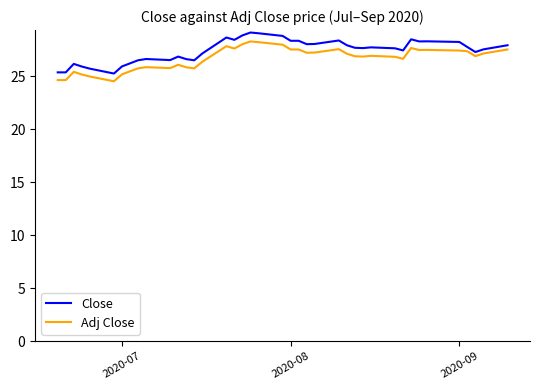

What is the difference between the maximum and minimum values in the Adj Close series?

3.8